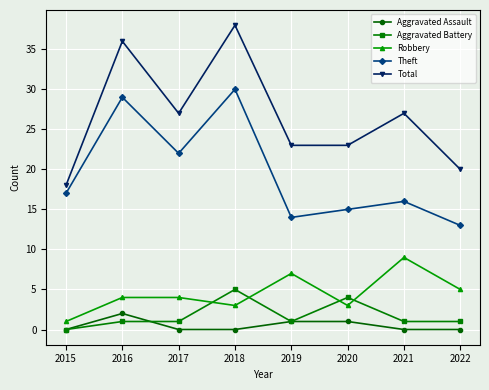

Which category has the highest value across all series?

2018